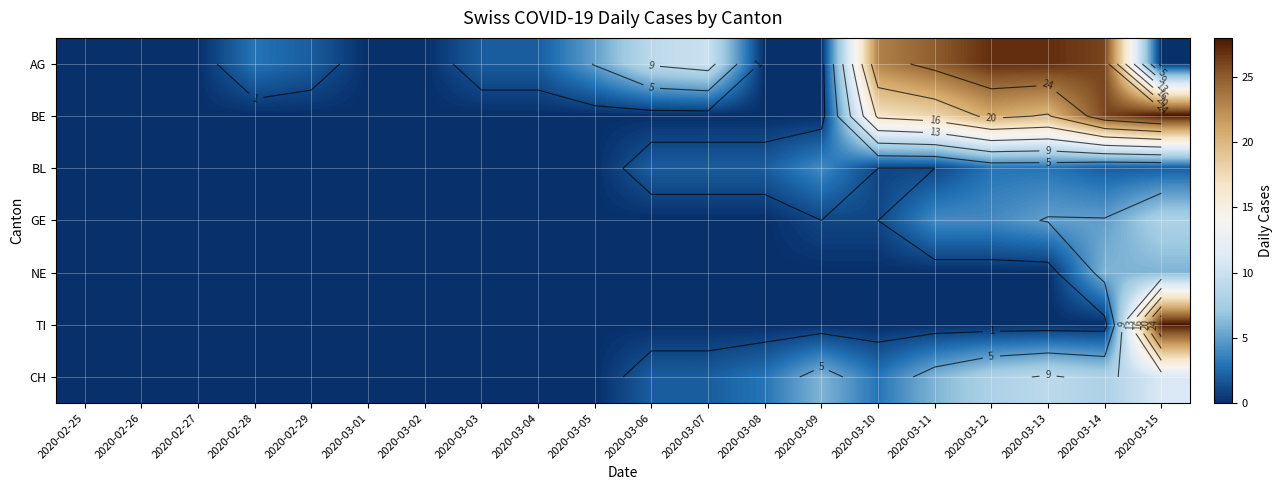

The CH series shows 2 at 2020-03-12. True or false?

False